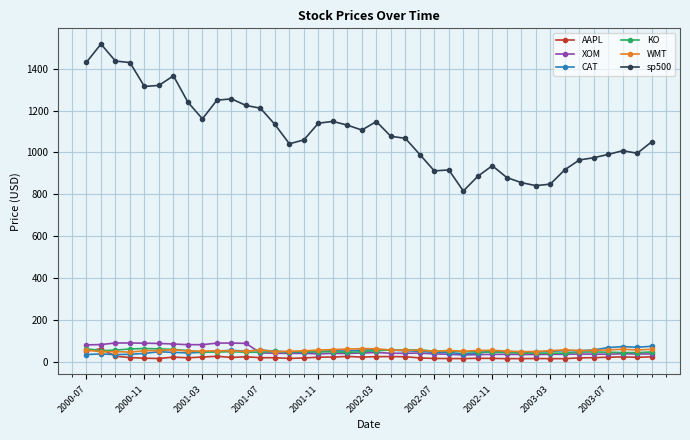

At how many categories does at least one series exceed 404?

40